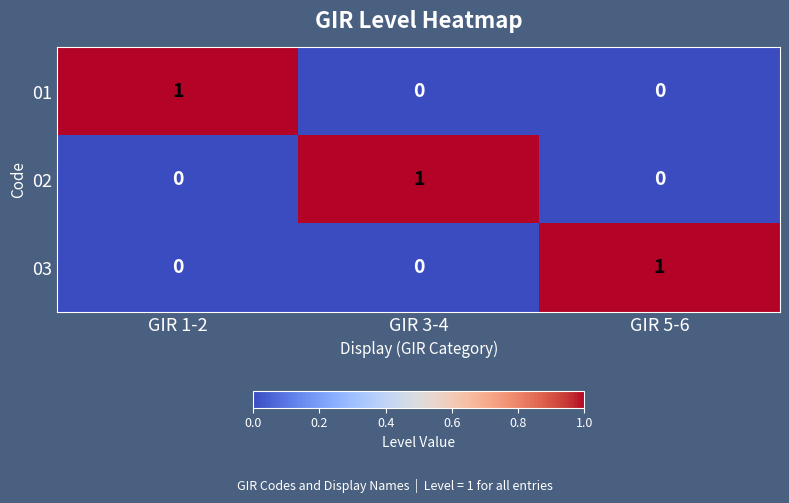

The 02 series shows 1 at GIR 3-4. True or false?

True